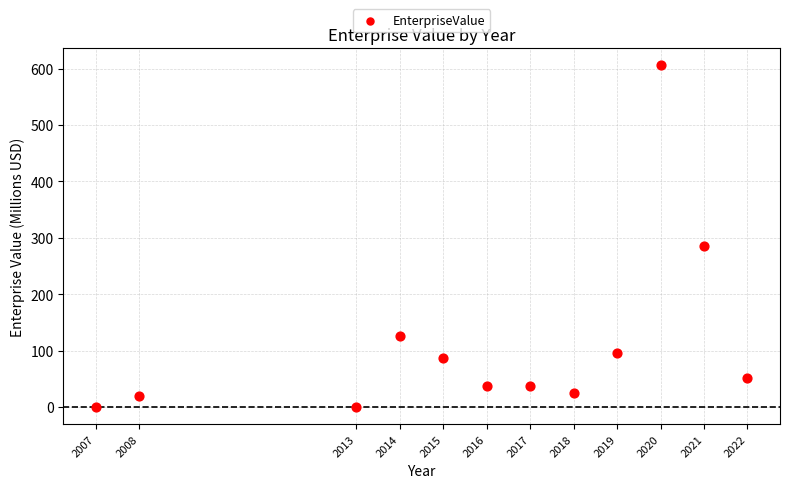

What Y value in the scatter plot is closest to 303?

286.2